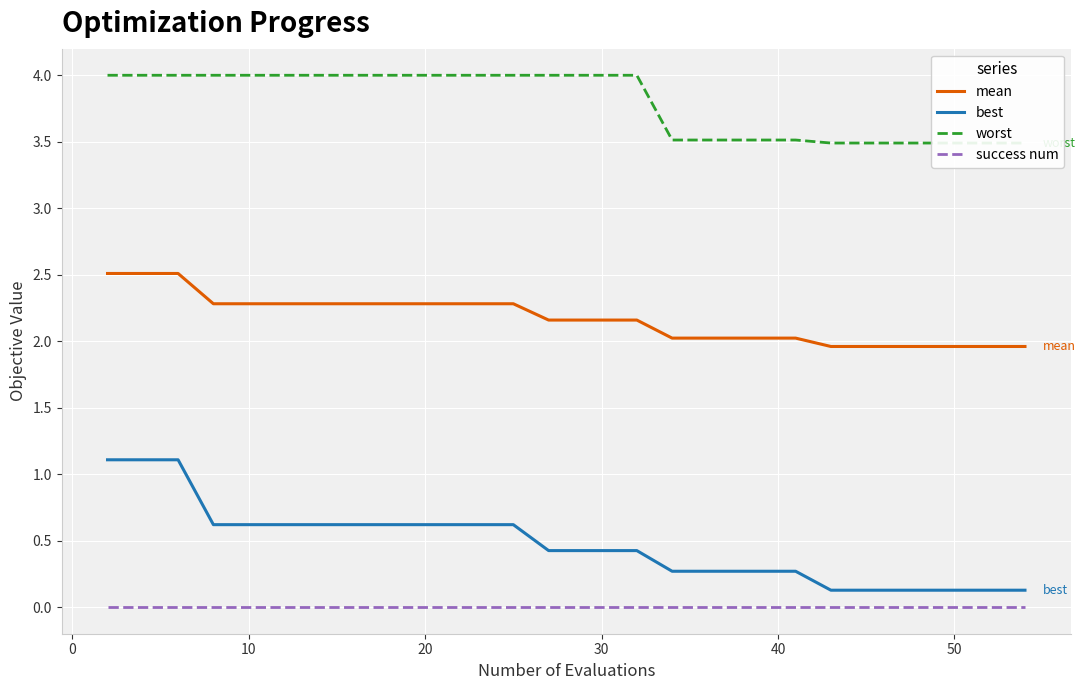

True or false: success num and mean cross at least once.

False